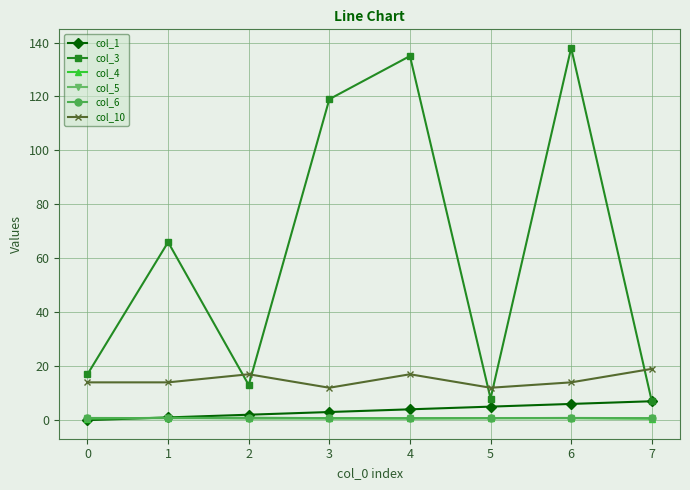

Which series has the largest range (max minus min)?

col_3